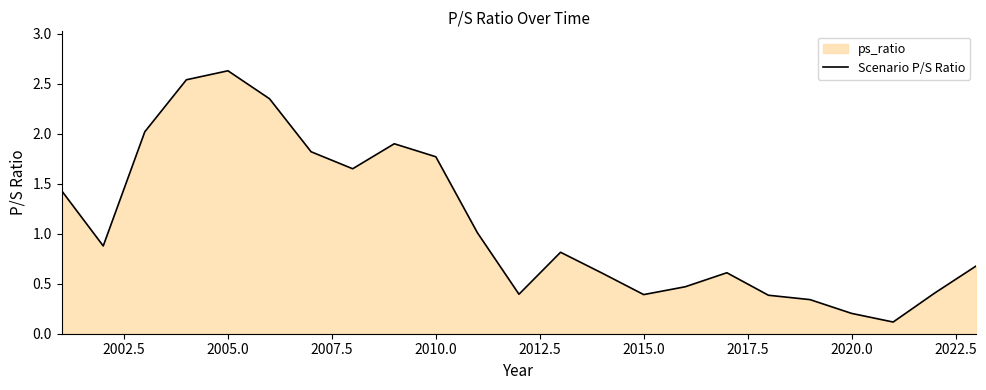

How many points are lower than both their immediate neighbors (excluding endpoints)?

5